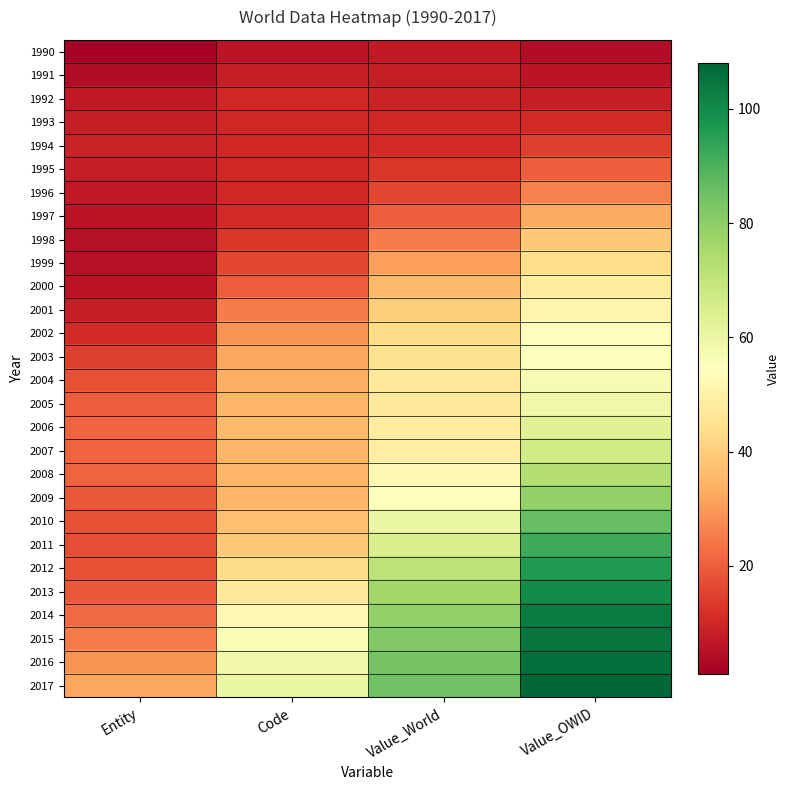

What is the total value across all series at Value_OWID?

1608